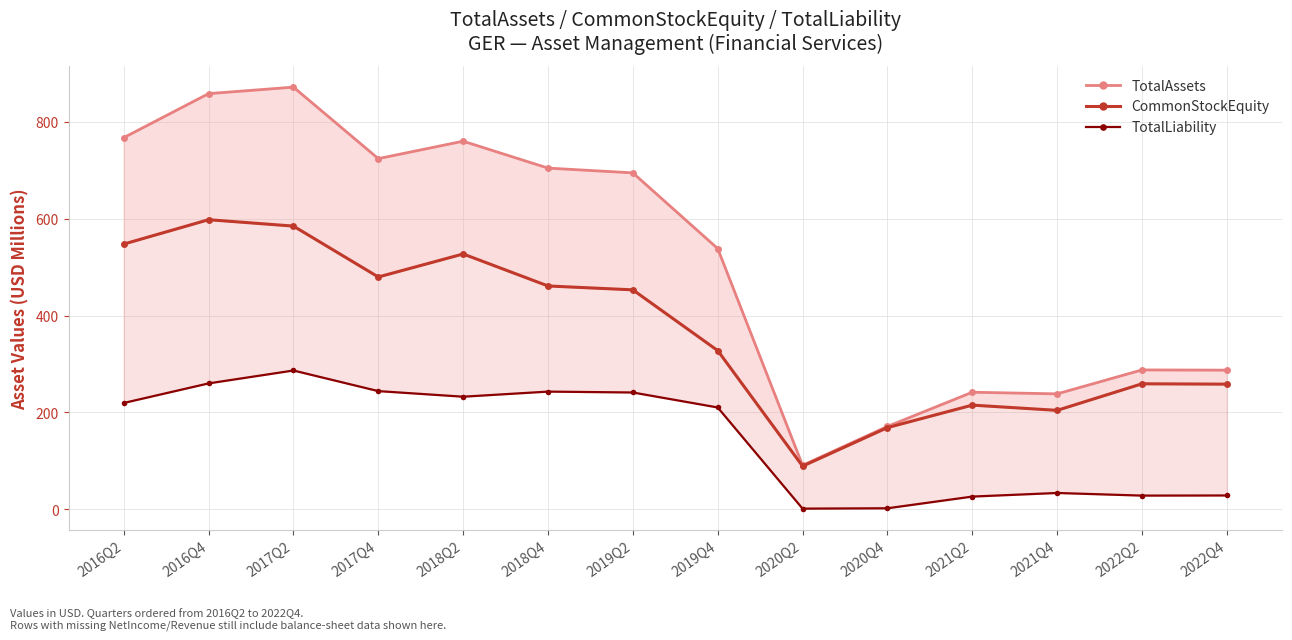

Reading left to right, extract all data points from this chart.

TotalAssets: 766.8	857.6	871.0	723.6	759.5	704.0	694.2	538.0	91.1	171.2	241.8	238.4	287.8	287.3
CommonStockEquity: 547.3	597.6	584.4	479.4	526.9	460.9	452.9	327.7	89.3	168.8	215.2	204.4	259.2	258.4
TotalLiability: 219.6	260.0	286.6	244.1	232.6	243.1	241.2	210.4	1.7	2.4	26.6	34.0	28.6	28.9